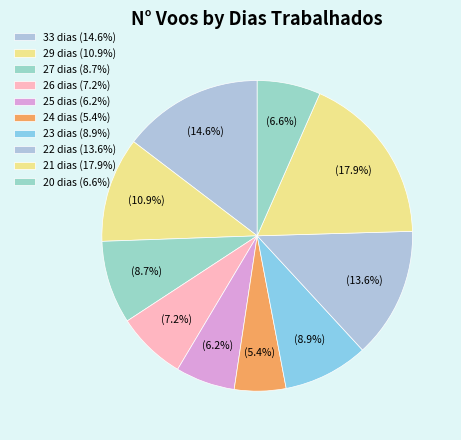

Count the number of slices in the pie.

10